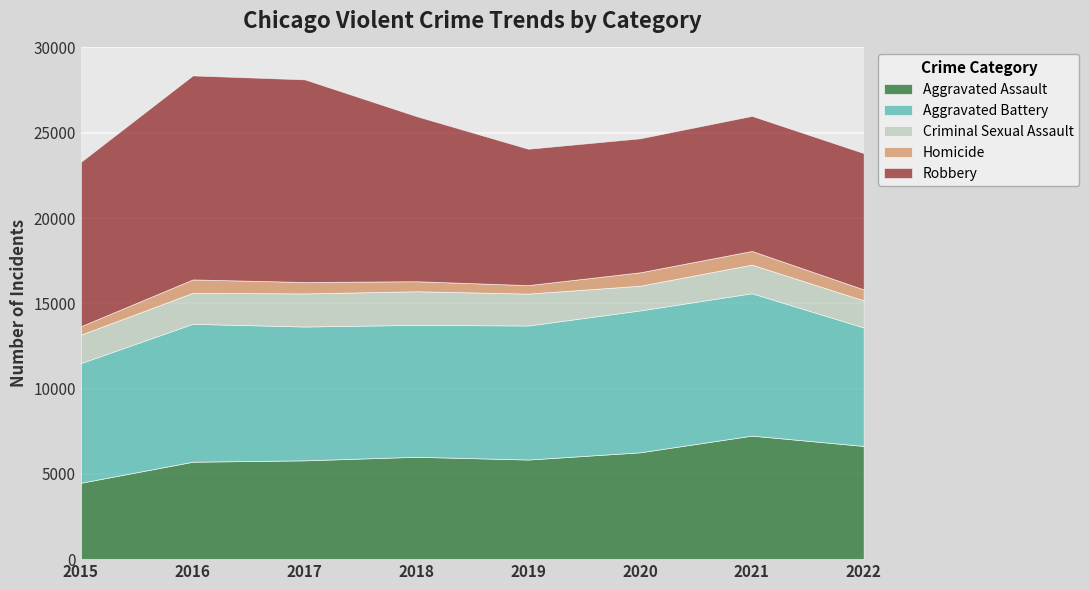

True or false: Aggravated Battery has more than 0 interior local peaks.

True